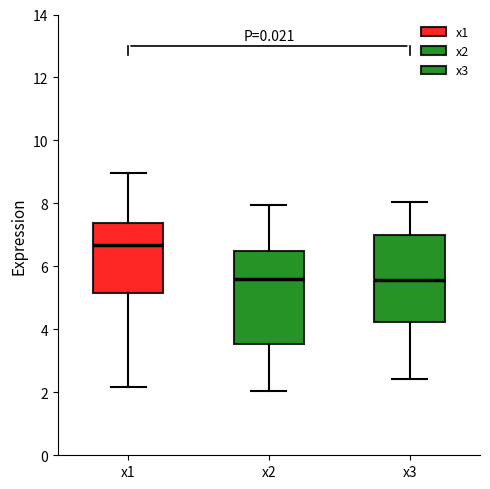

Reading left to right, transcribe this box plot: for each box, give where its median line is, the range the box spans, and where its two whiskers end, as read against the y-axis. The values are not printed on the chart, so give them approximately, as read against the axis.

x1: median 6.6, box 5.2 to 7.4, whiskers 2.2 to 9.0
x2: median 5.6, box 3.6 to 6.4, whiskers 2.0 to 8.0
x3: median 5.6, box 4.2 to 7.0, whiskers 2.4 to 8.0